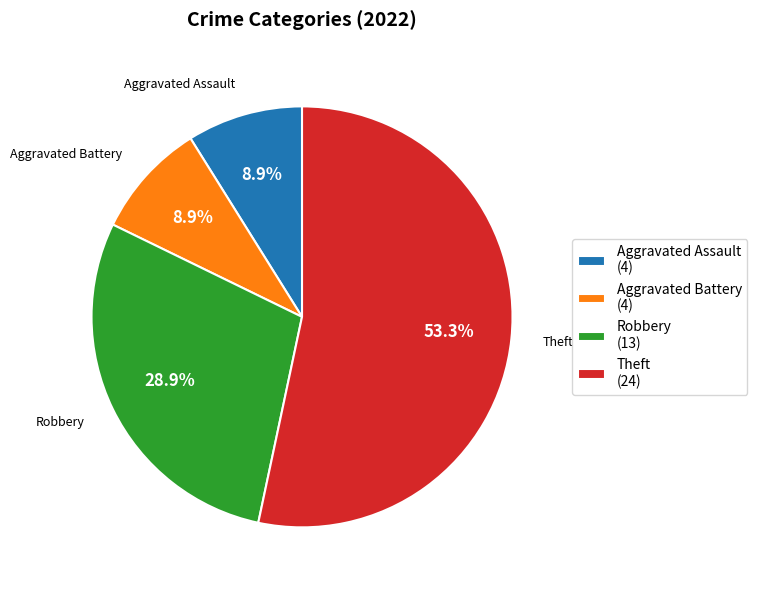

What is the largest slice in the pie chart?

Theft